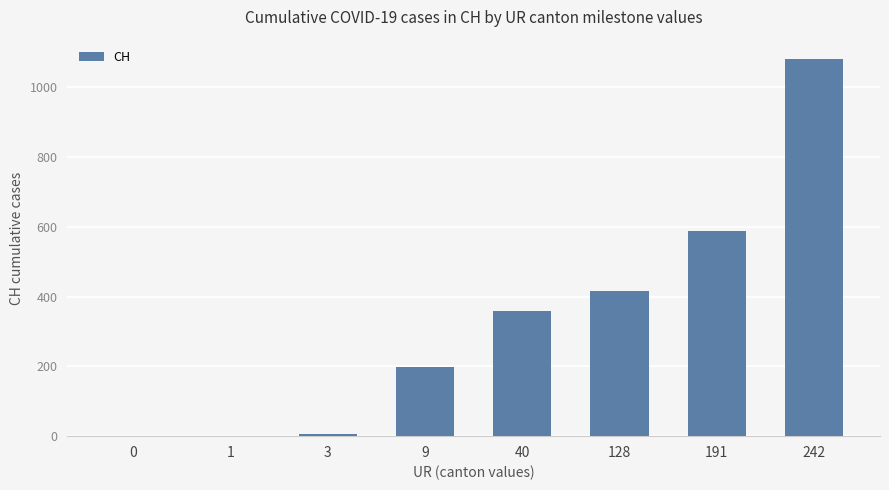

Which has a higher value, 191 or 1?

191